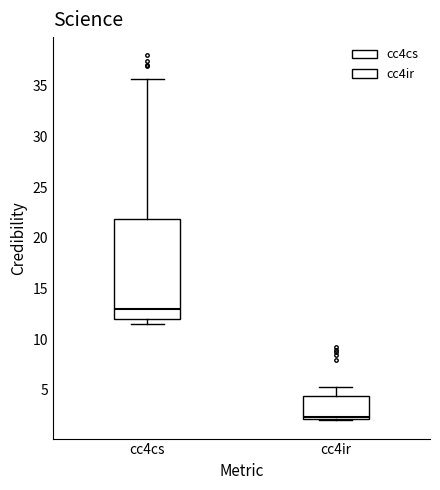

Where does the upper whisker of the box for cc4ir end on the y-axis? The values are not printed on the chart, so give them approximately, as read against the axis.

5.5